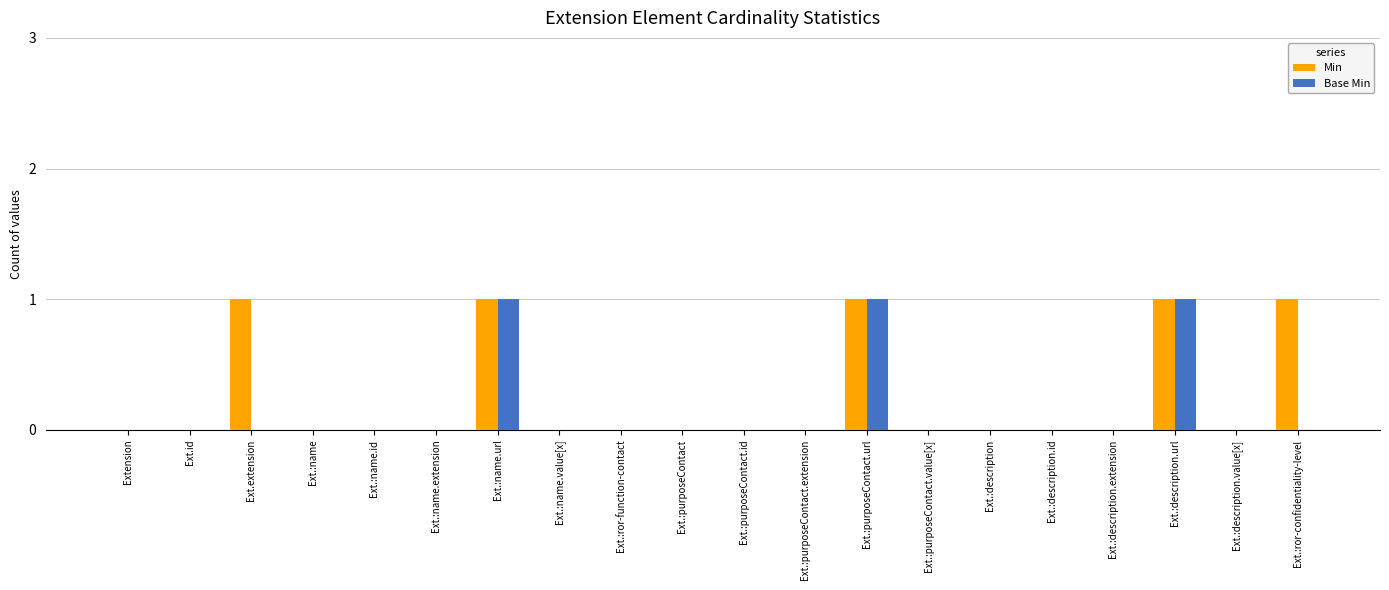

Between Ext.:purposeContact.extension and Ext.:ror-confidentiality-level, which series saw the biggest shift?

Min